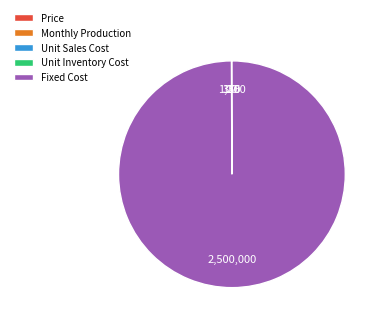

What is the largest slice in the pie chart?

Fixed Cost